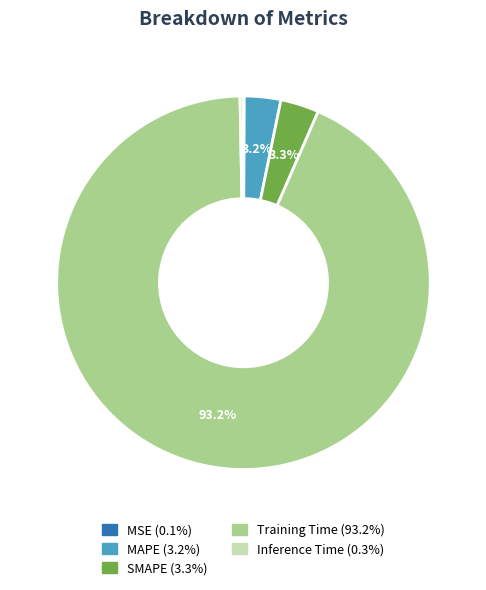

Which slice represents more than half of the pie?

Training Time